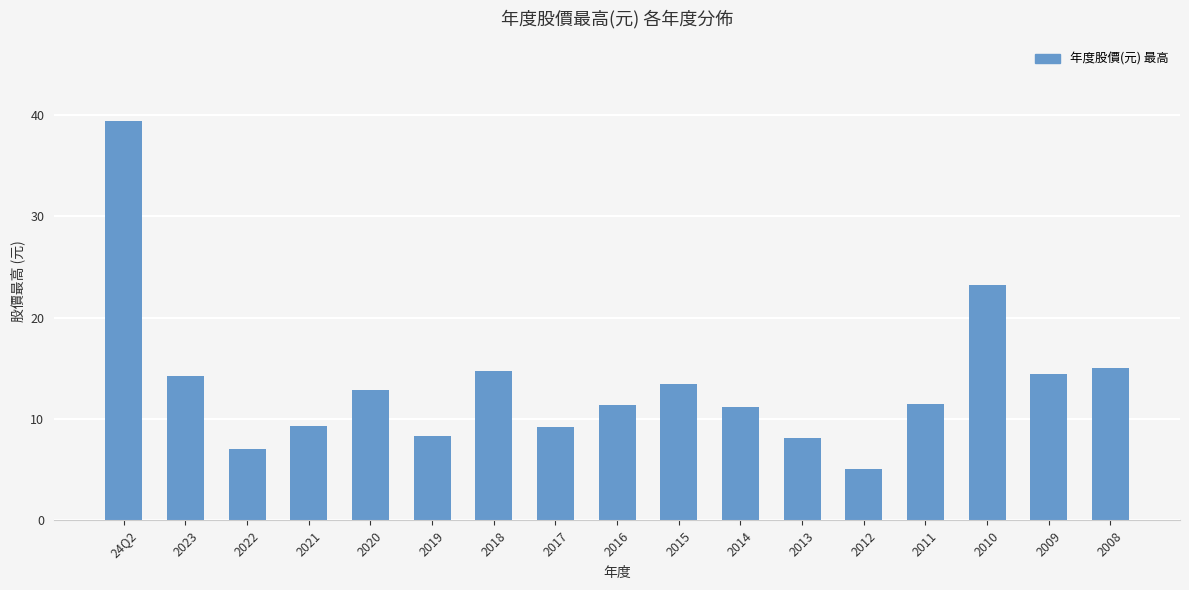

What is the change in value from 2017 to 2016?

+2.2